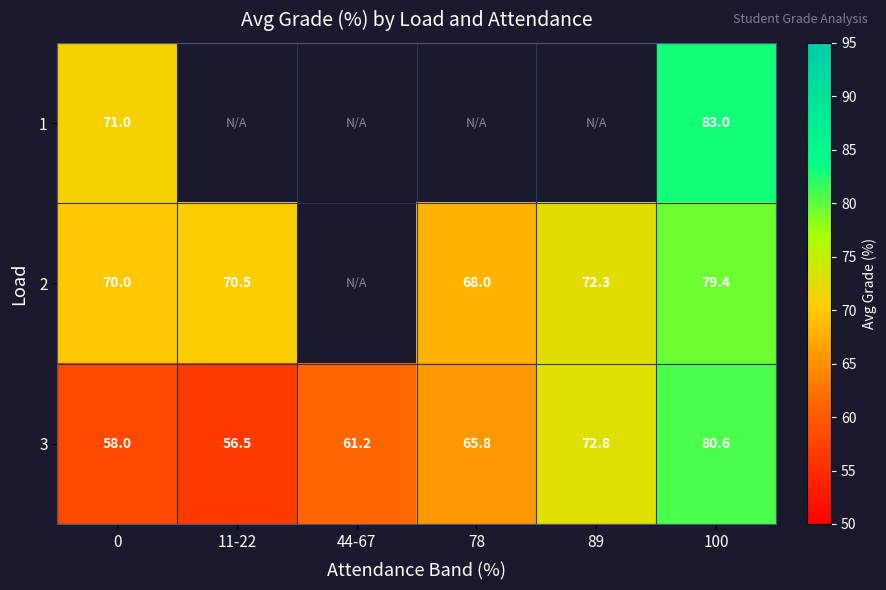

True or false: 1 has a value of 83.0 at 100.

True